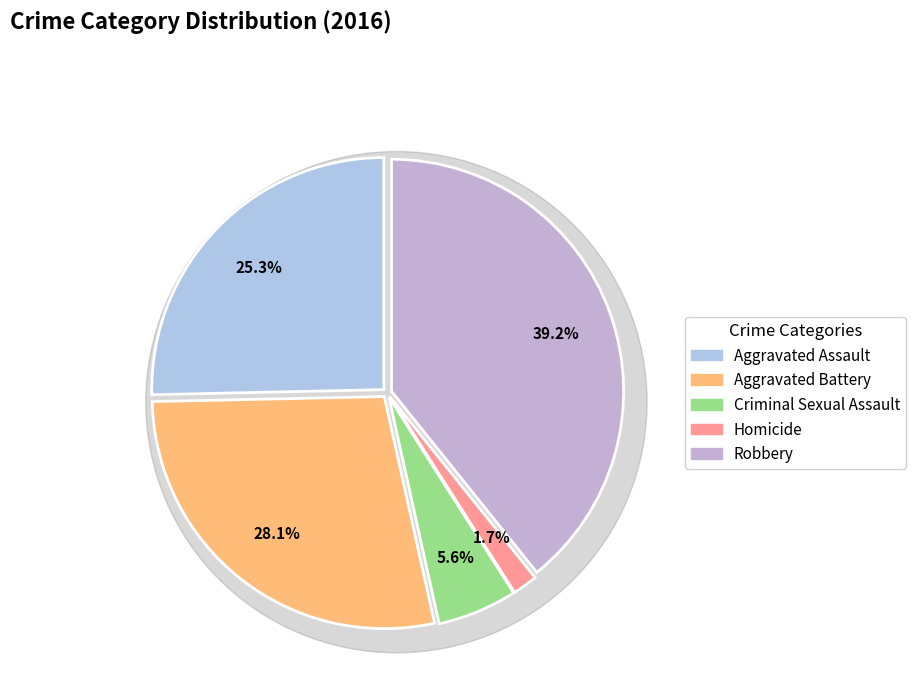

To the nearest percent, what is the difference between the largest and smallest slice percentages?

38%